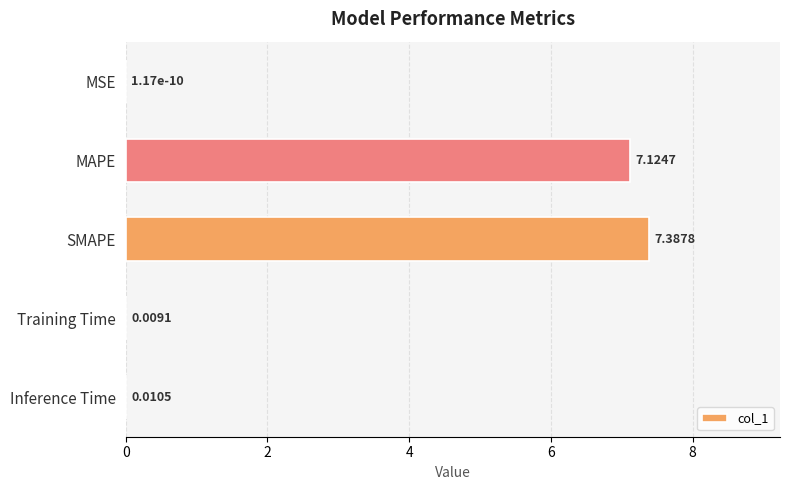

At which label is the value closest to 3?

Inference Time